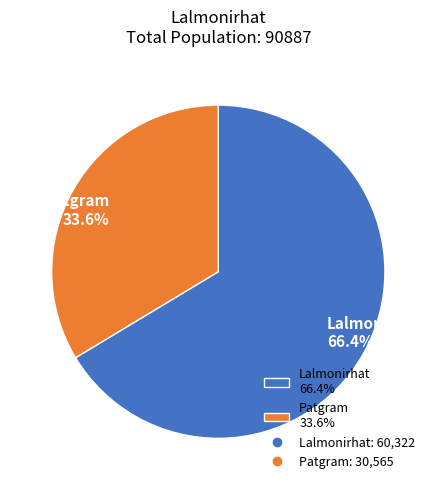

What percentage is the Lalmonirhat slice, to the nearest percent?

66%